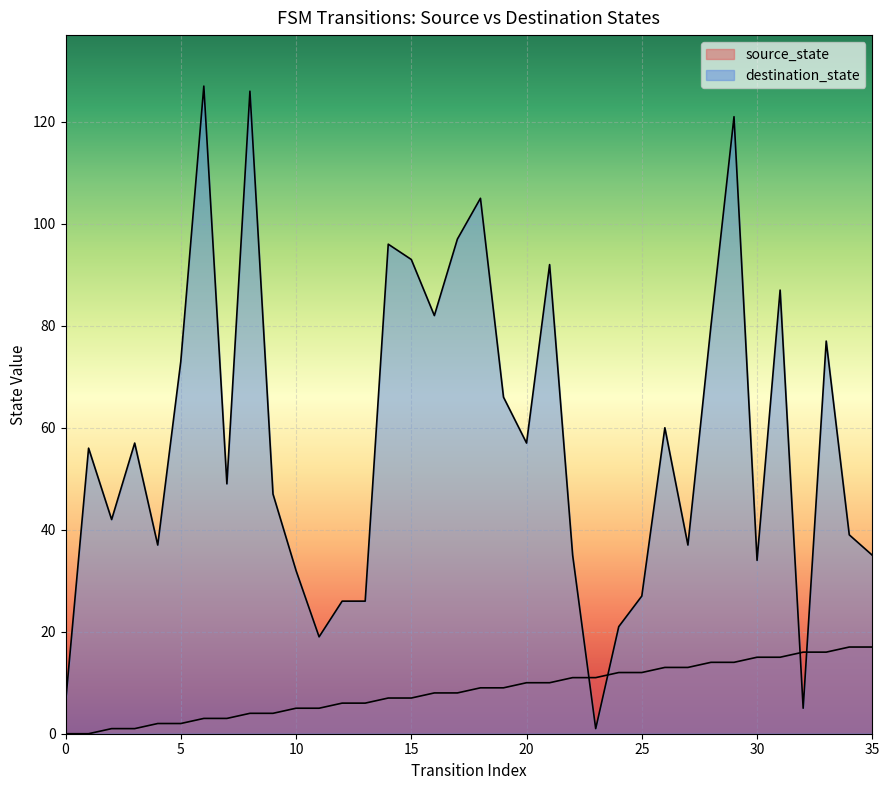

What is the average value of the source_state series?

8